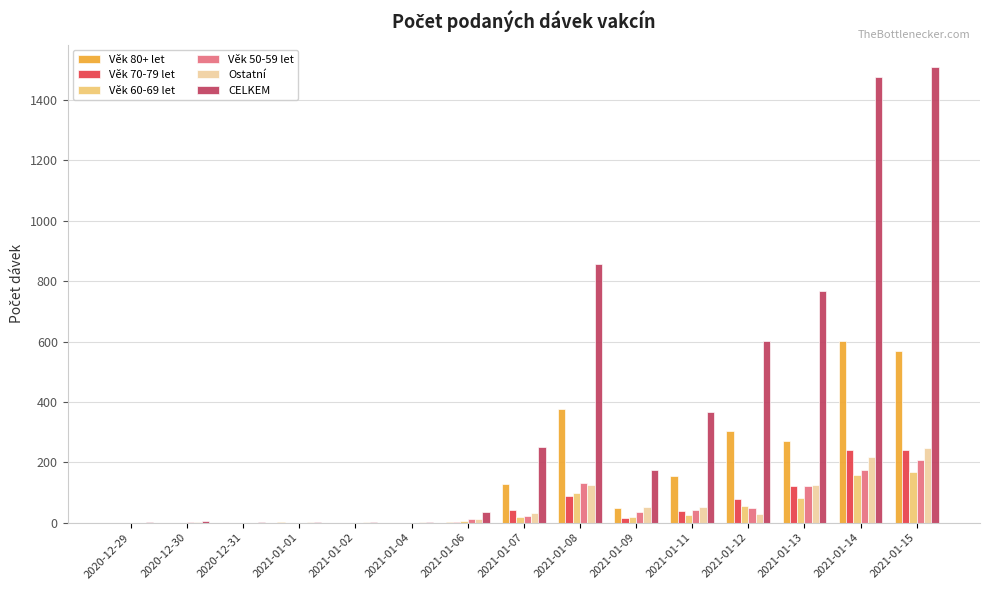

Count the number of categories in the chart.

15